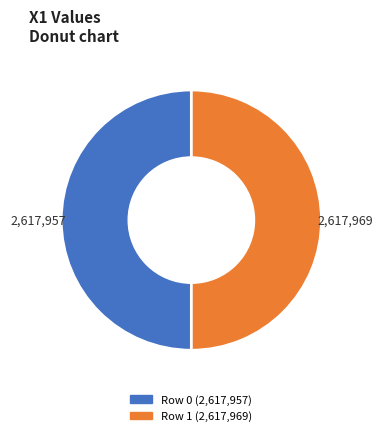

Is the sum of Row 1 and Row 0 greater than half?

Yes